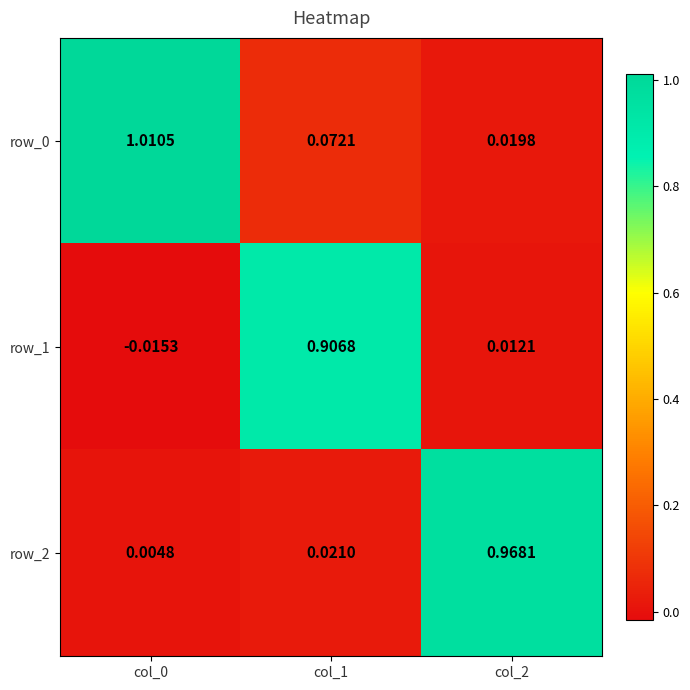

Is the value of row_1 at col_0 greater than the value of row_0 at col_0?

No